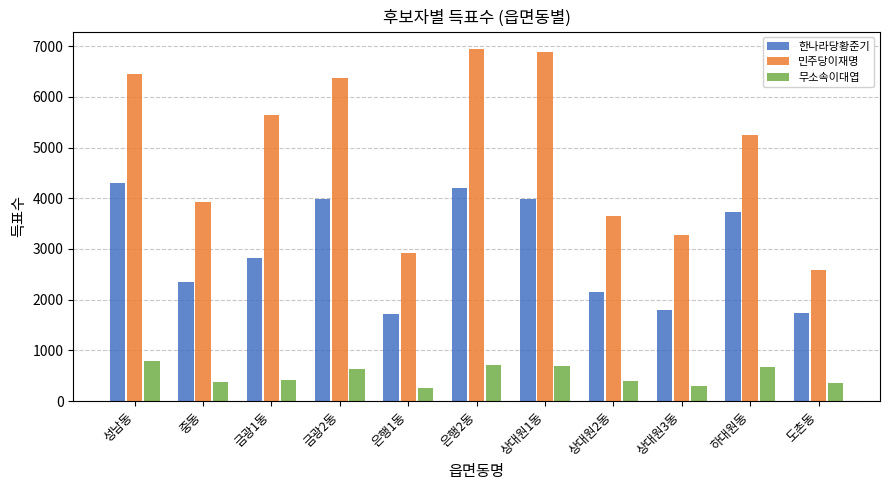

What are all the series names shown in the legend?

한나라당황준기, 민주당이재명, 무소속이대엽